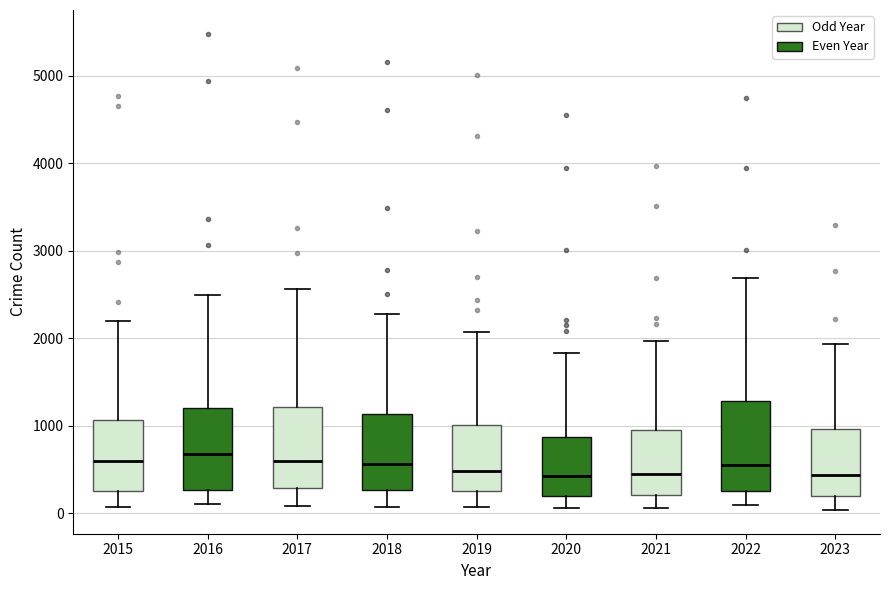

Where does the upper whisker of the box at x = 2020 end on the y-axis? The values are not printed on the chart, so give them approximately, as read against the axis.

1800